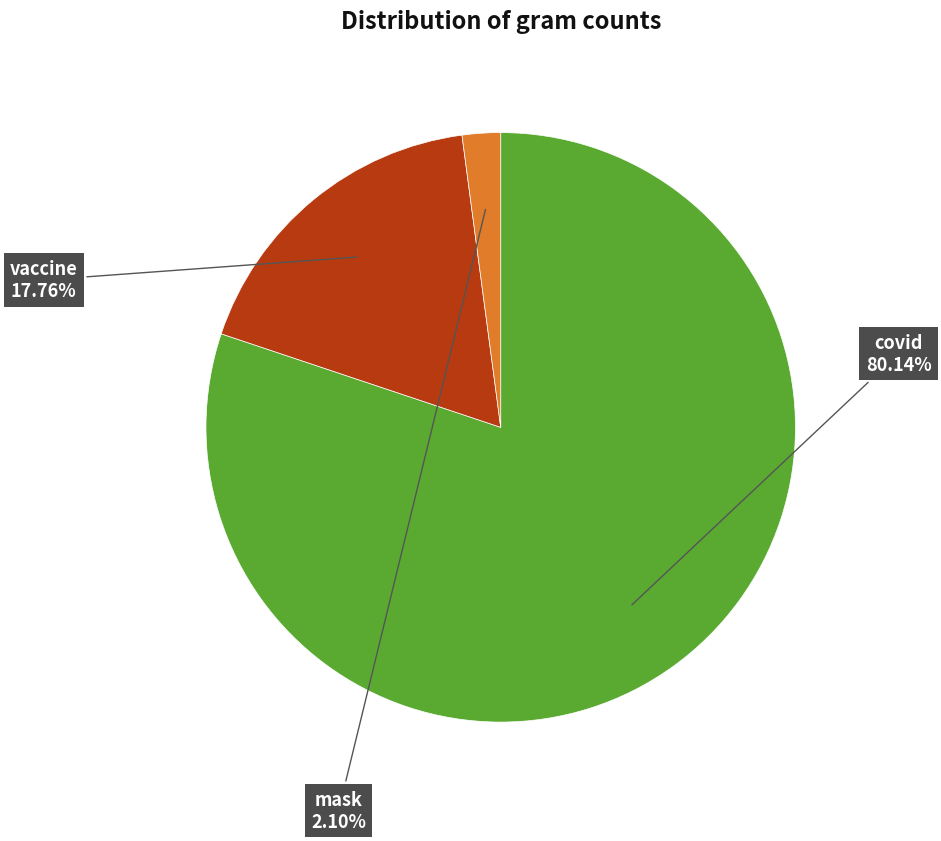

To the nearest percent, what is the difference between the largest and smallest slice percentages?

78%